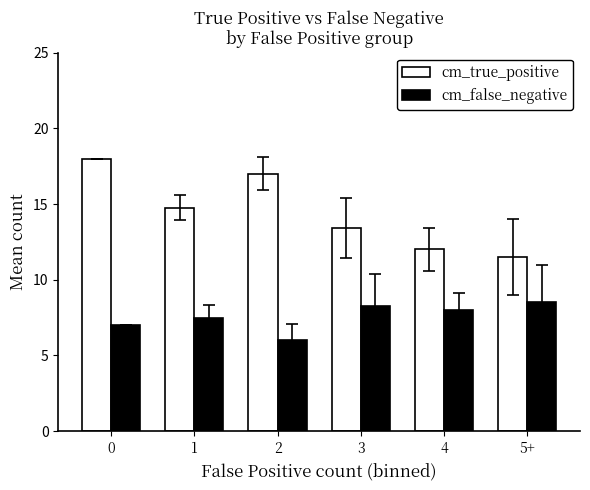

Which category has the highest value in the cm_false_negative series?

5+